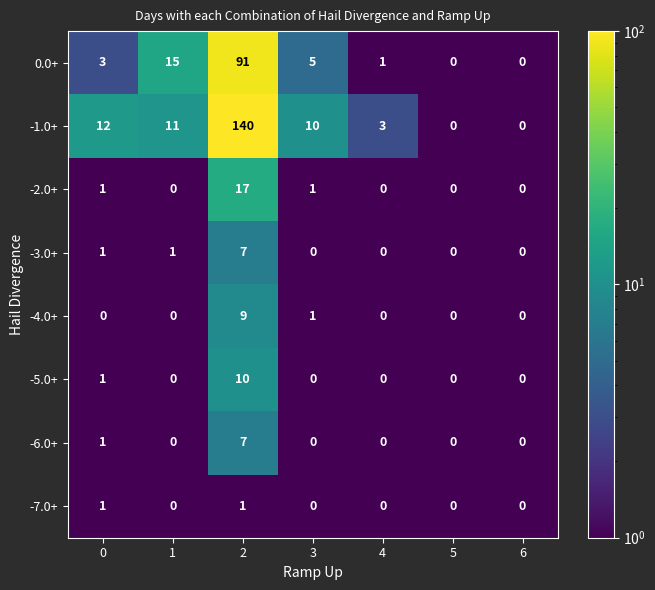

What is the difference between the highest and lowest values at 2?

139